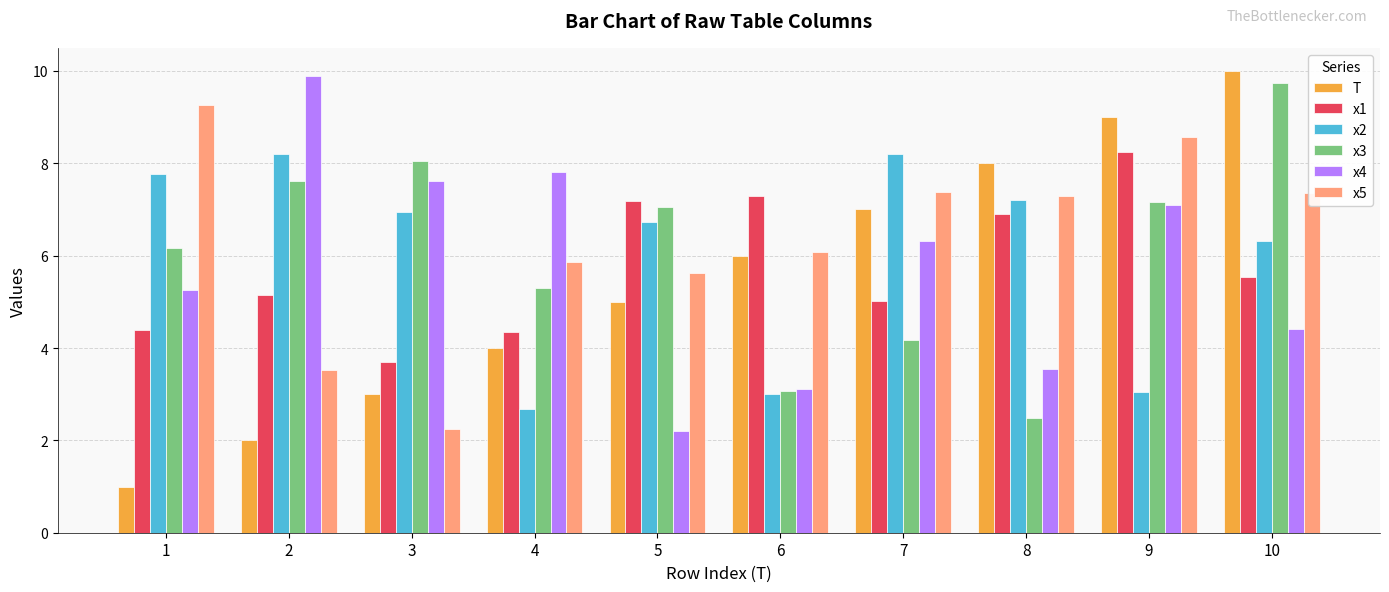

What is the value of the x1 bar at the 4th from the left?

4.3